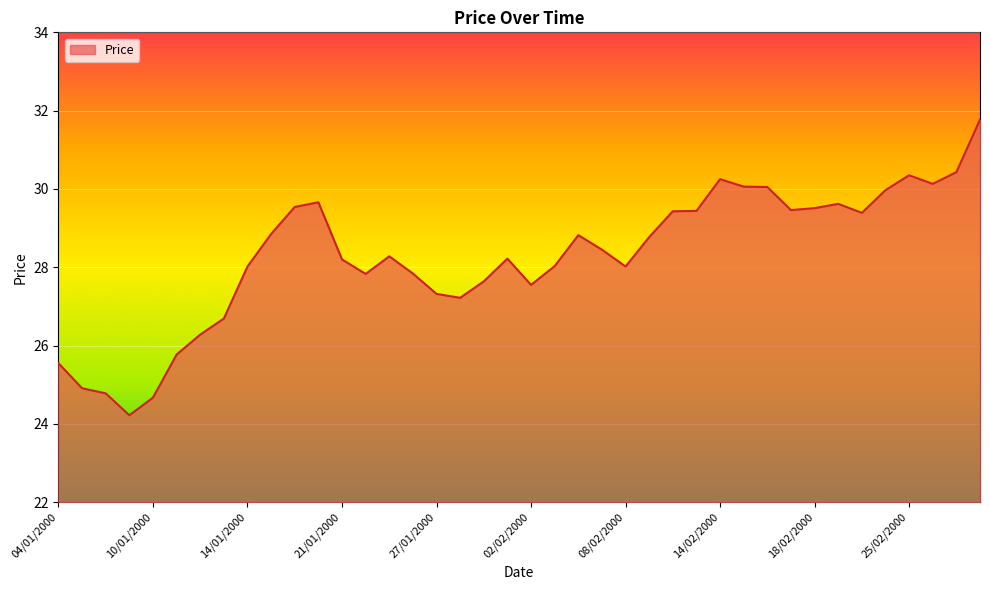

What is the average value?

28.3